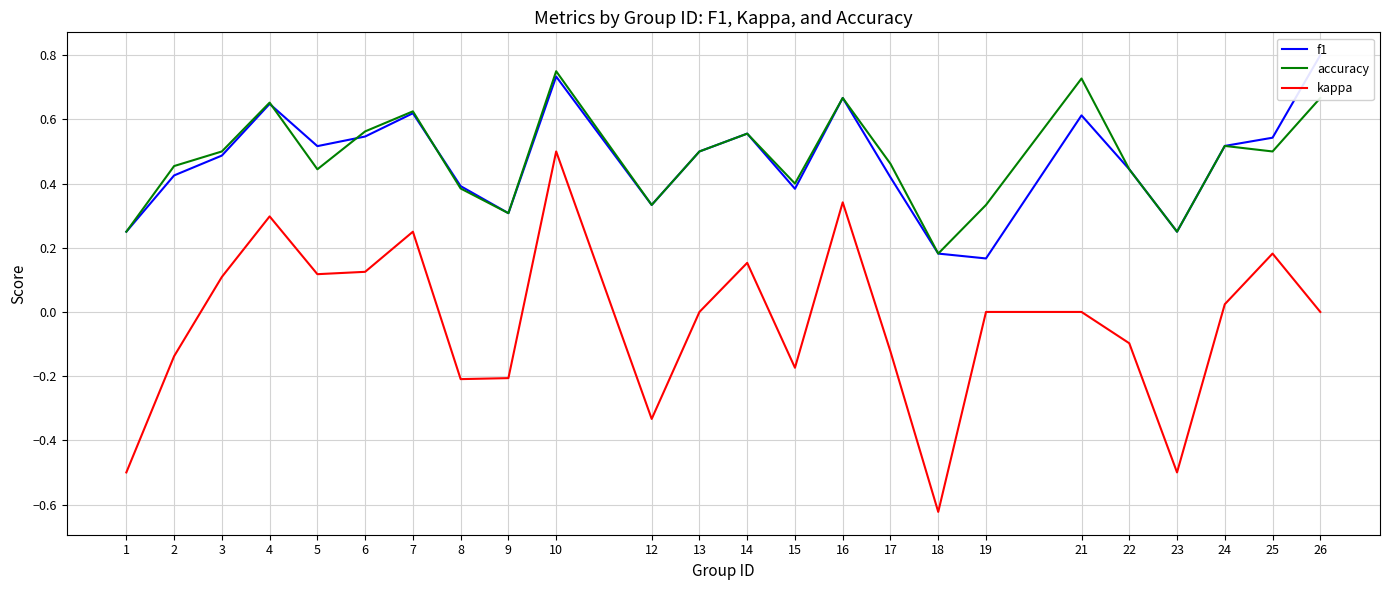

True or false: f1 and kappa intersect in this chart.

False